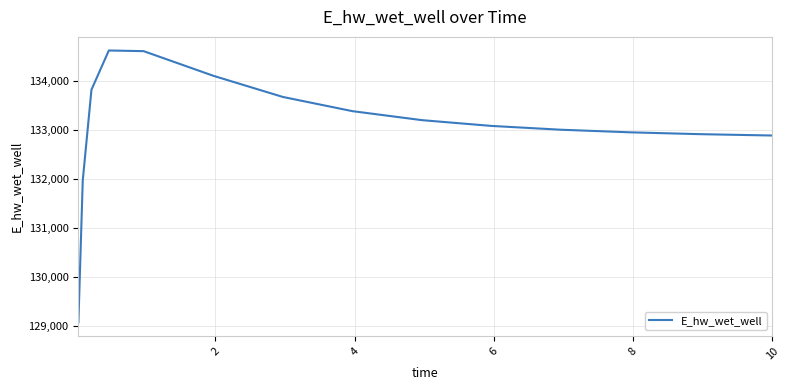

How many lines are shown in the chart?

1